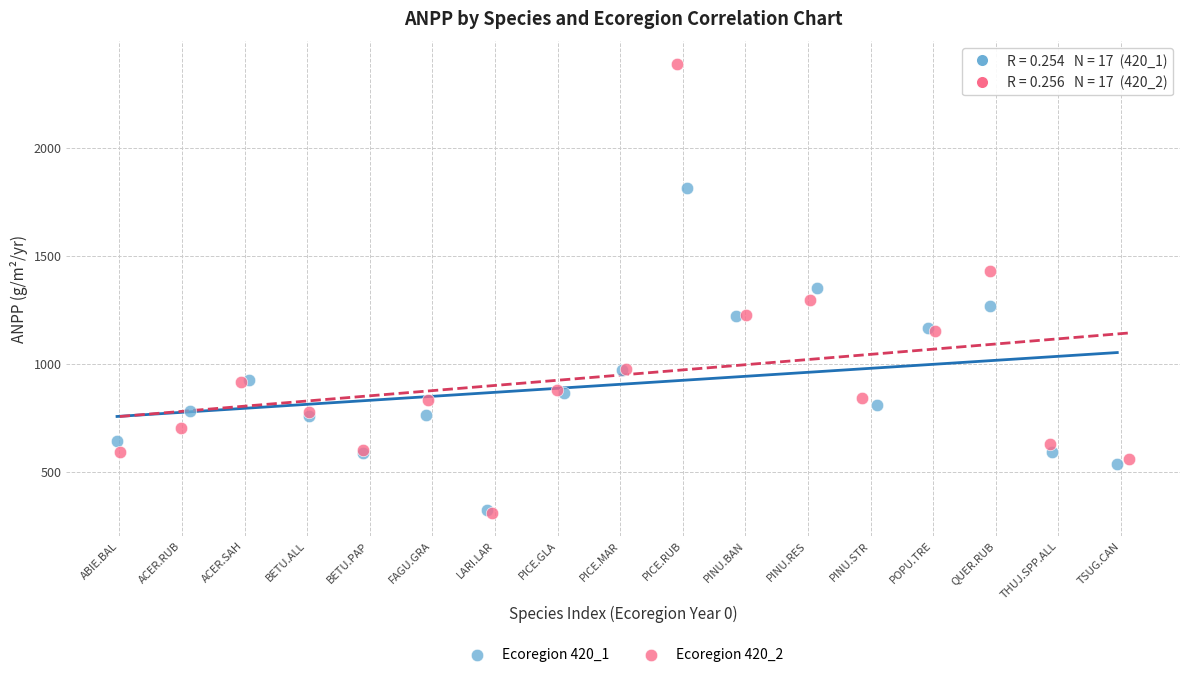

Which series has the widest spread of Y values?

Ecoregion 420_2